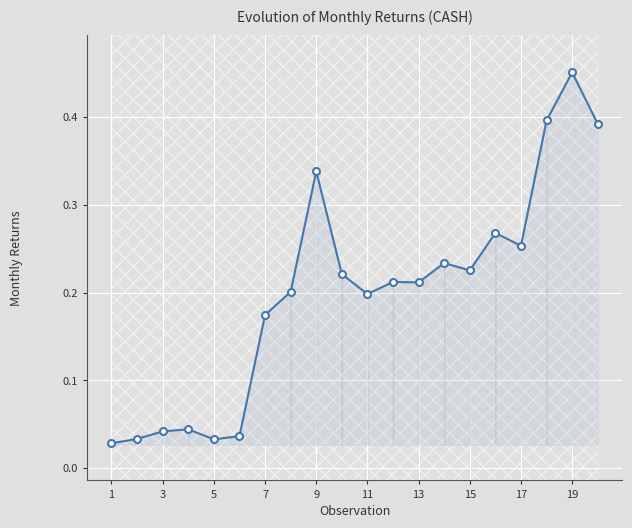

What is the difference between the values at 17 and 11?

0.1